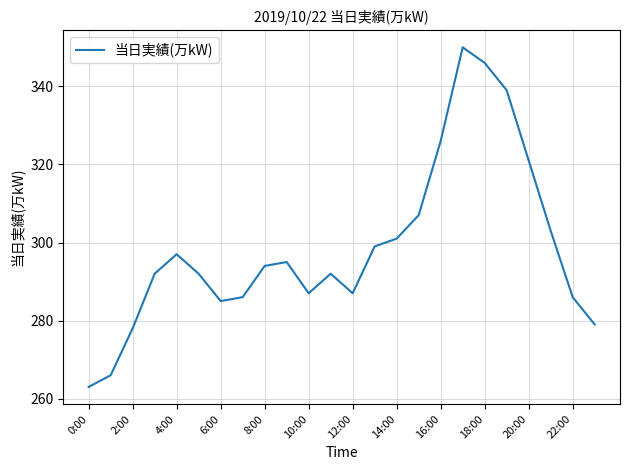

What is the greatest value displayed?

350